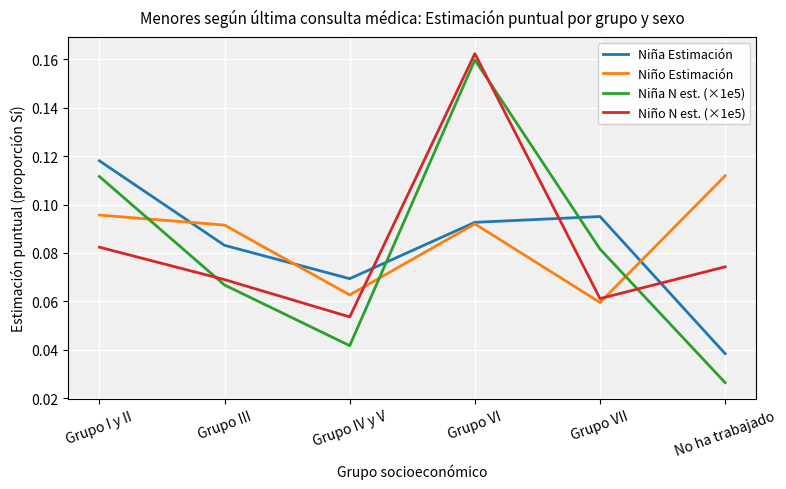

At which category does Niña Estimación reach its first local peak?

Grupo VII